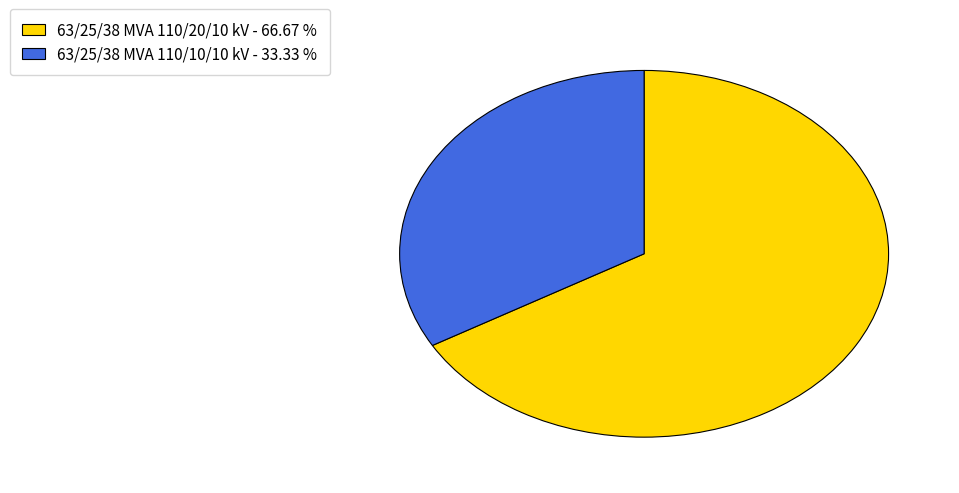

Which has a higher value, 63/25/38 MVA 110/20/10 kV or 63/25/38 MVA 110/10/10 kV?

63/25/38 MVA 110/20/10 kV